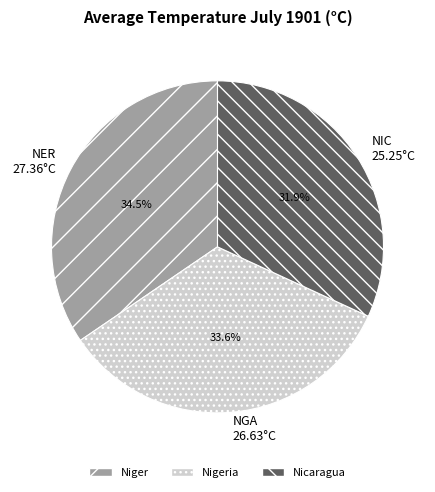

Rank the categories by value from highest to lowest.

Niger, Nigeria, Nicaragua